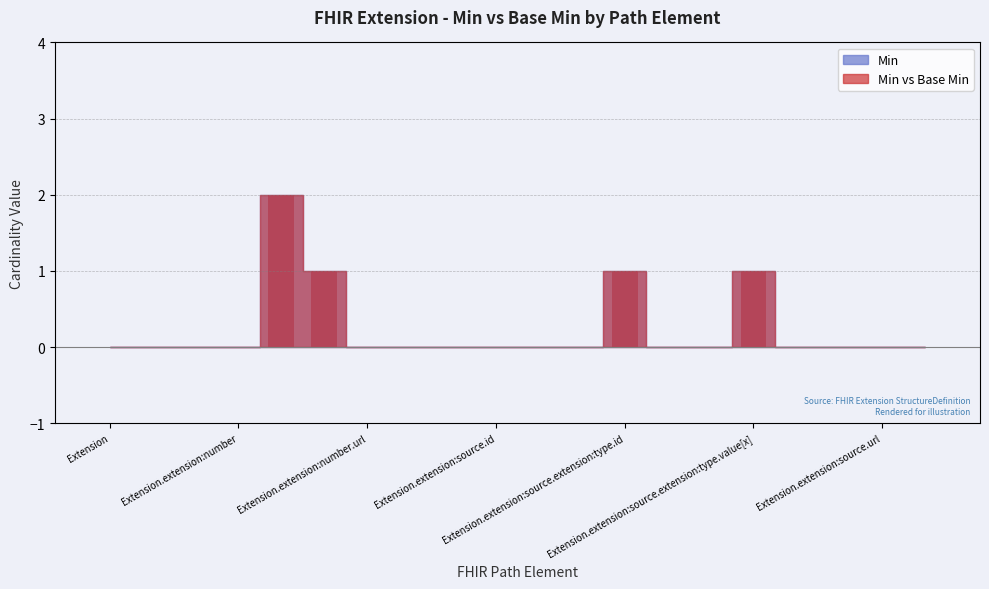

Count the values in the range 0 to 1.

19